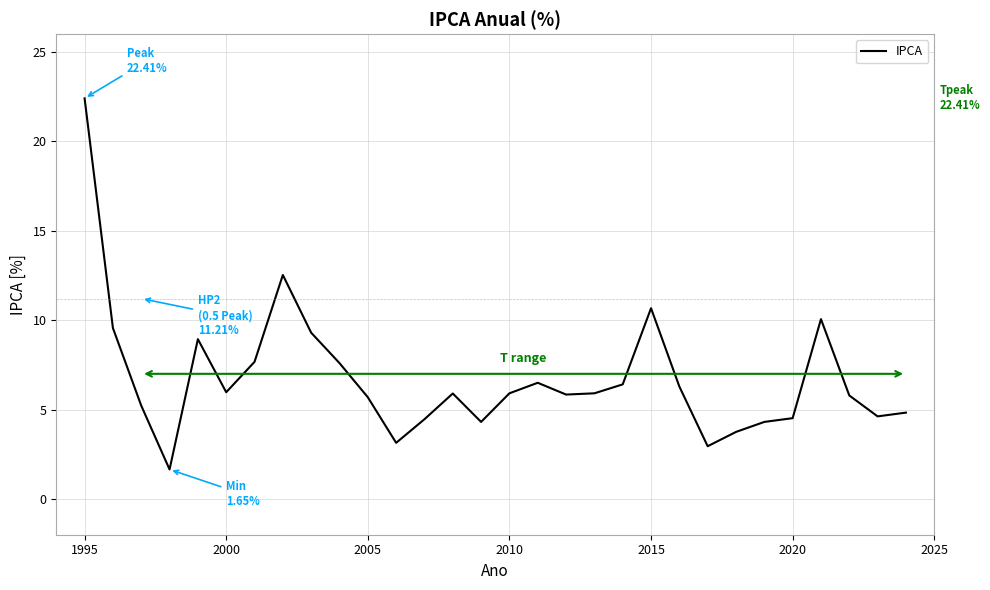

What is the maximum value shown in the chart?

22.4